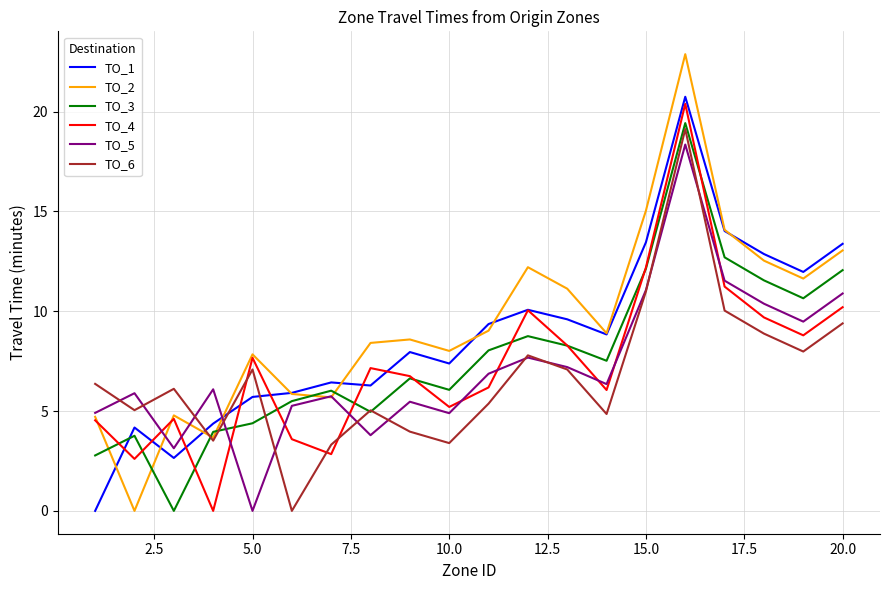

Which series ends up on top after the final intersection of TO_5 and TO_1?

TO_1